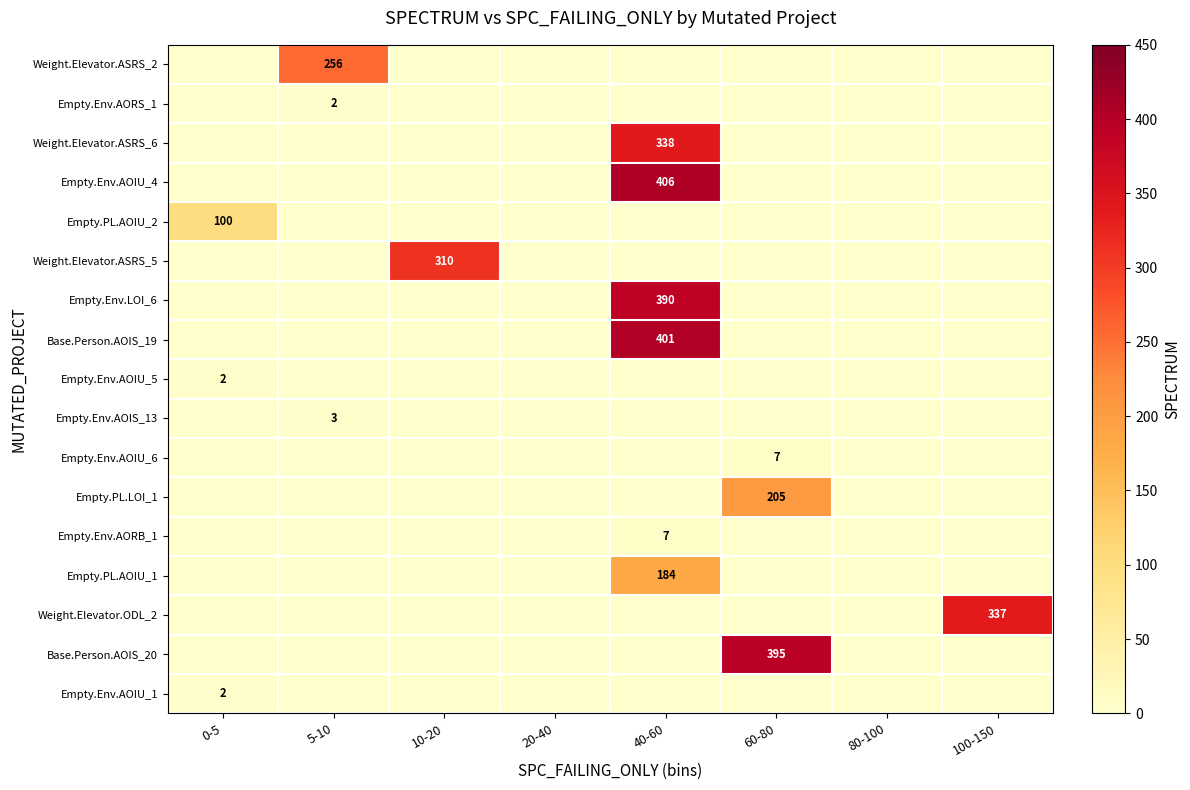

Is it true that Empty.Env.AOIU_4 equals 406 at 40-60?

True